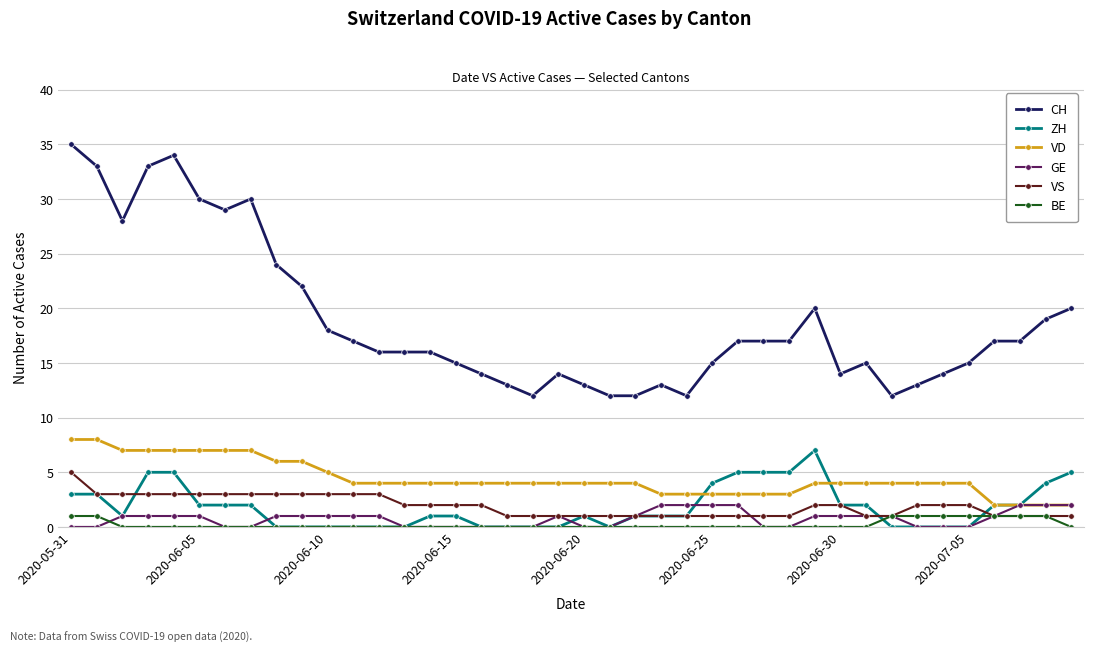

Which series has the largest total across all categories?

CH